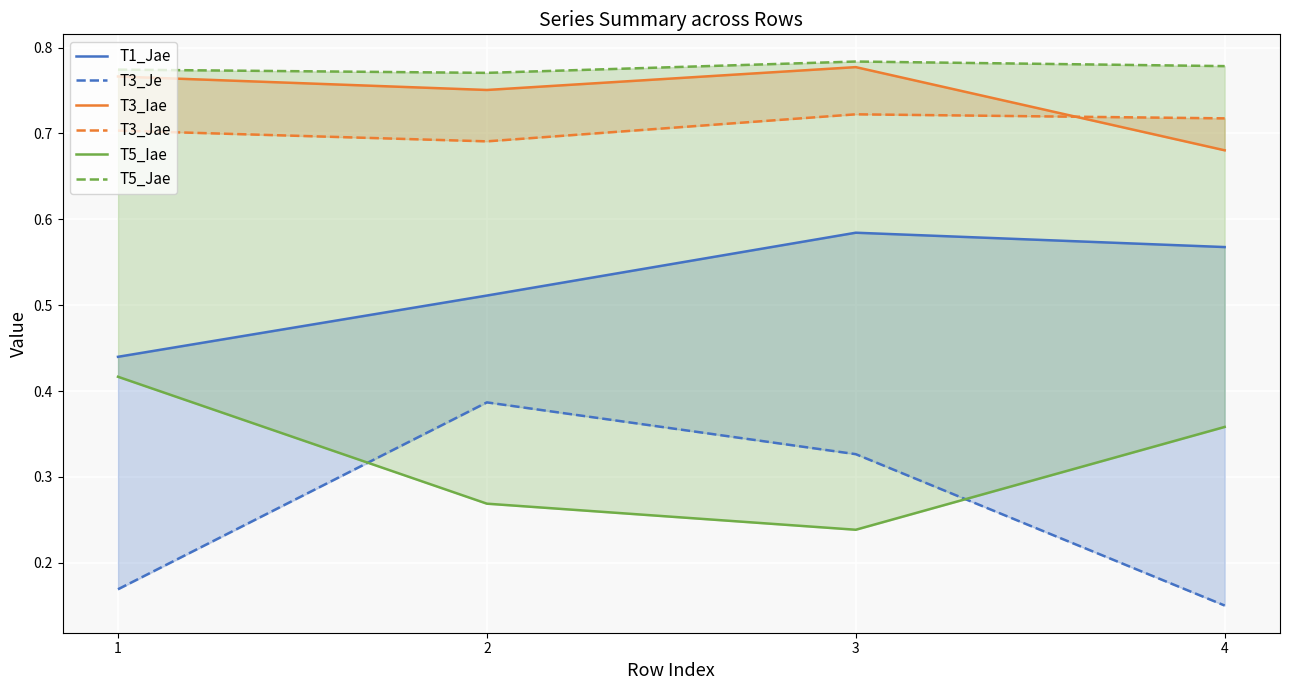

What are all the series names shown in the legend?

T1_Jae, T3_Je, T3_Iae, T3_Jae, T5_Iae, T5_Jae